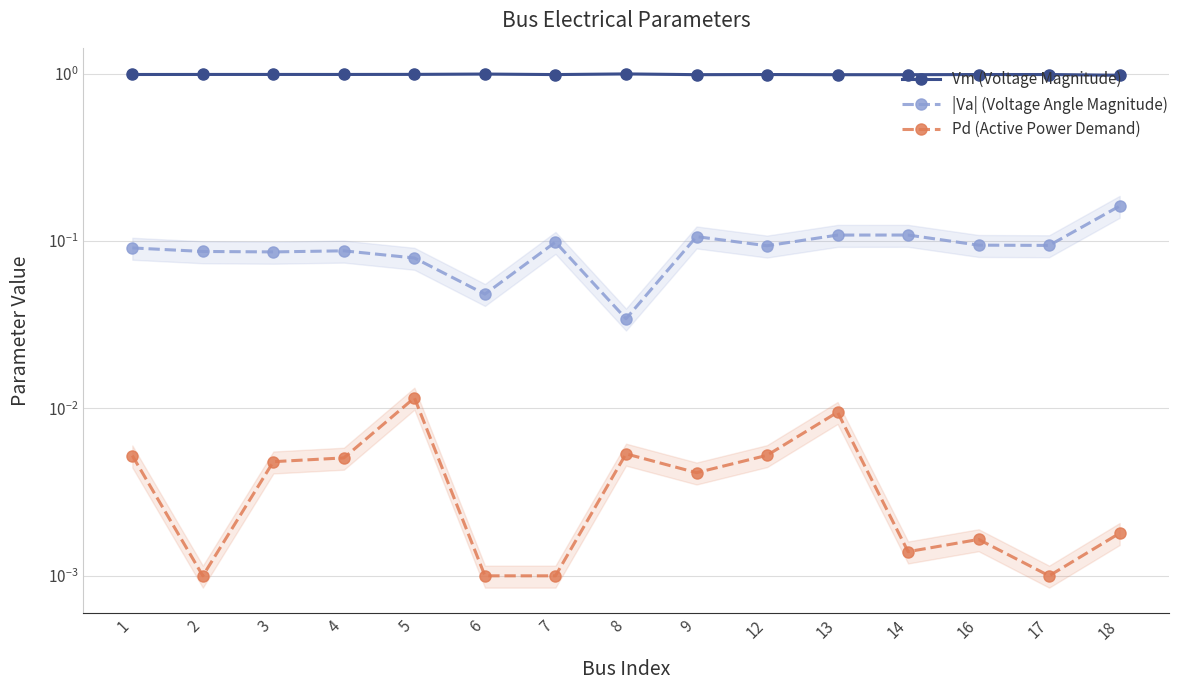

Reading left to right, what are all the values shown in this chart?

Vm (Voltage Magnitude): 1.0	1.0	1.0	1.0	1.0	1.0	1.0	1.0	1.0	1.0	1.0	1.0	1.0	1.0	1.0
|Va| (Voltage Angle Magnitude): 0.1	0.1	0.1	0.1	0.1	0.0	0.1	0.0	0.1	0.1	0.1	0.1	0.1	0.1	0.2
Pd (Active Power Demand): 0.0	0.0	0.0	0.0	0.0	0.0	0.0	0.0	0.0	0.0	0.0	0.0	0.0	0.0	0.0